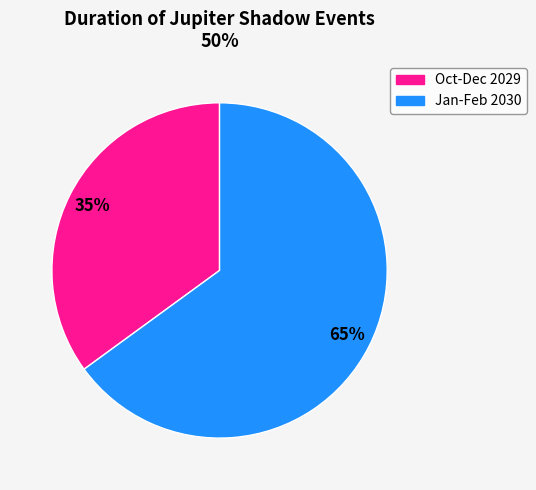

What is the ratio of the value at Oct-Dec 2029 to the value at Jan-Feb 2030?

0.5